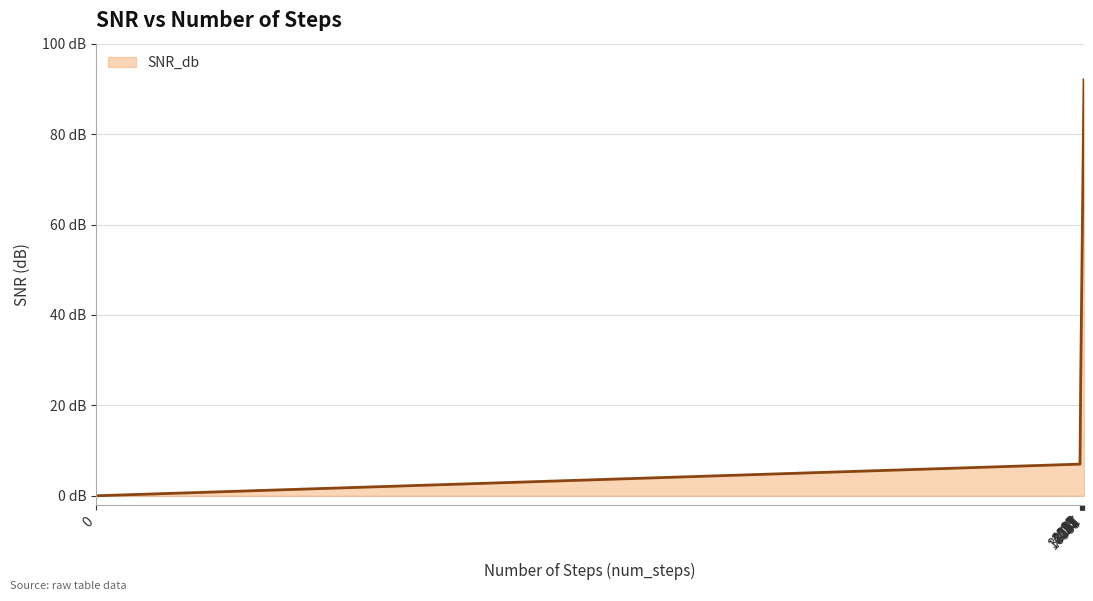

Does the chart display data point markers on the line(s)?

No